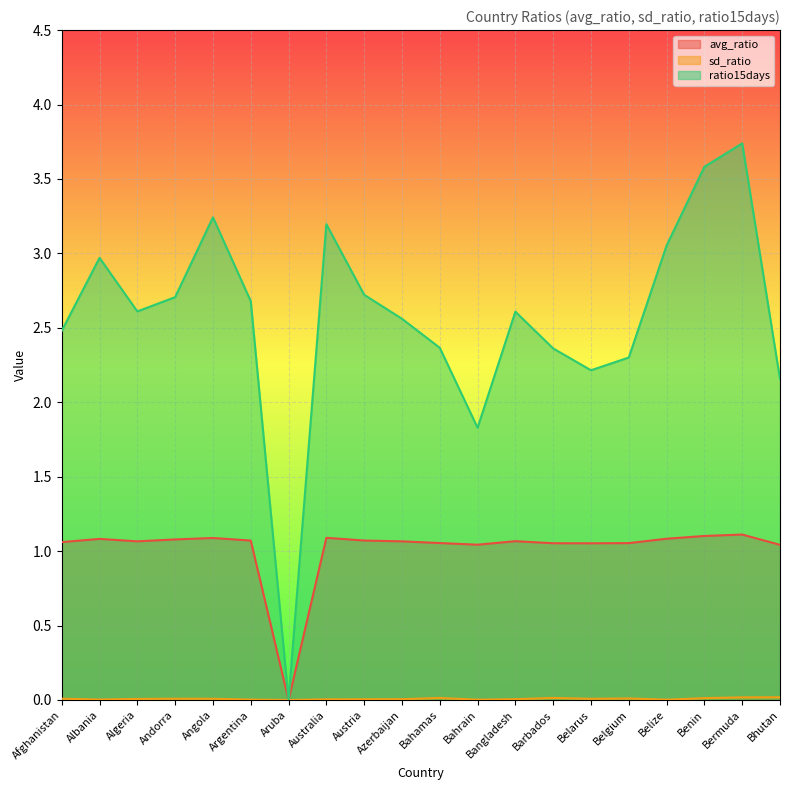

How many data points in avg_ratio are less than 1?

1